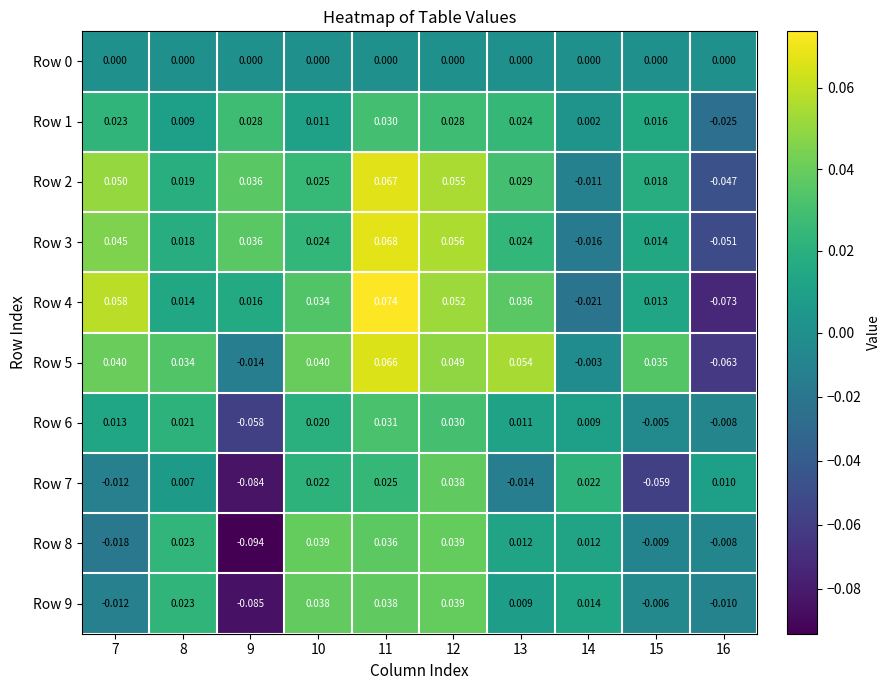

How many series are shown in this chart?

10